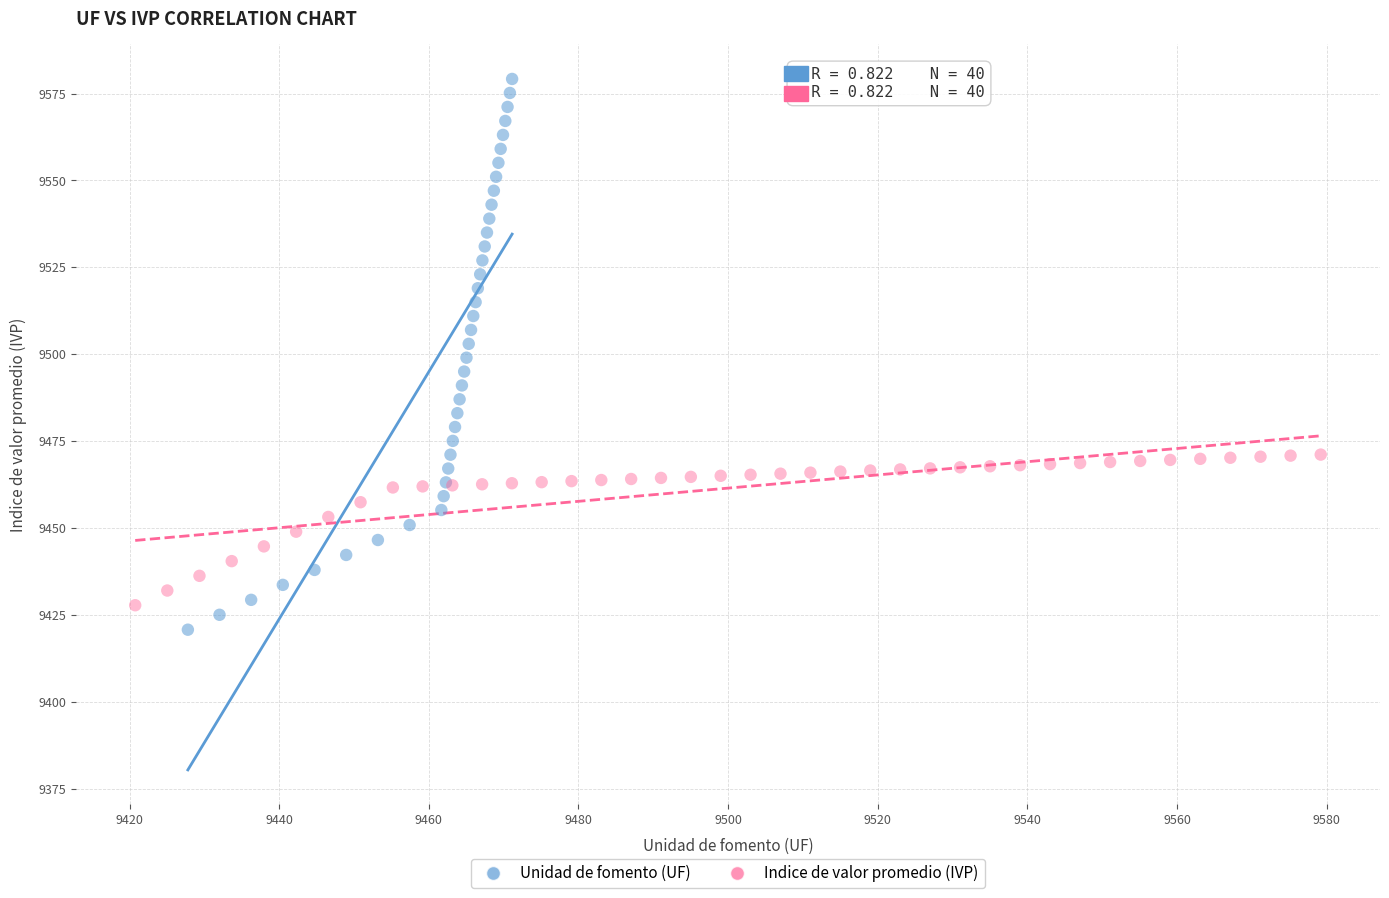

Which series has the largest Y range (max minus min)?

Unidad de fomento (UF)